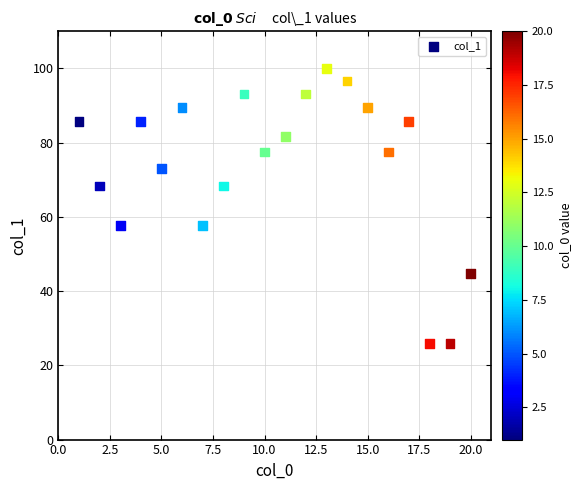

What is the range of Y values (max minus min)?

74.2